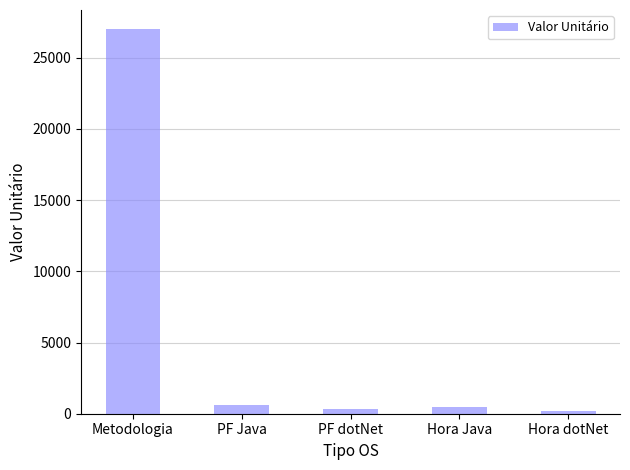

Where is the data nearest to the value 13590?

PF Java